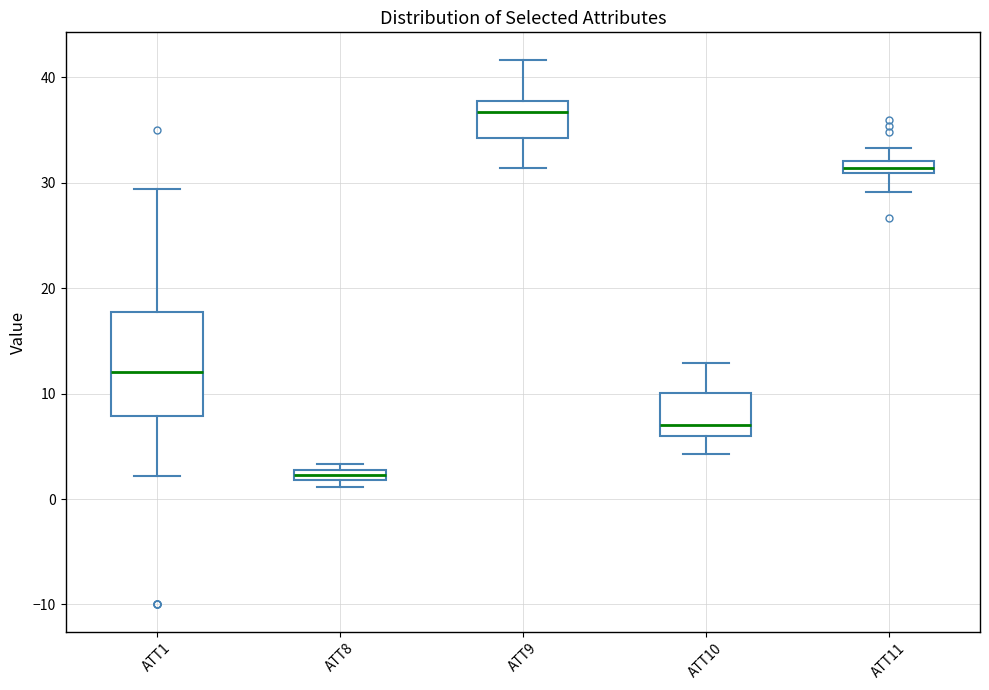

Comparing the boxes themselves (not the whiskers), which one is the tallest?

ATT1